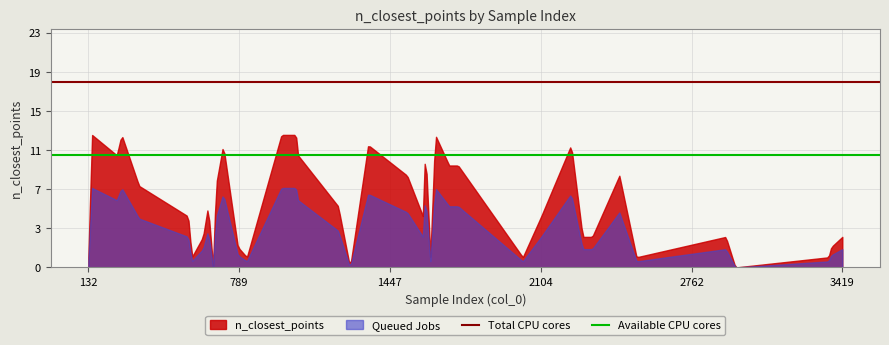

The Total CPU cores series shows 12.3 at 132. True or false?

False